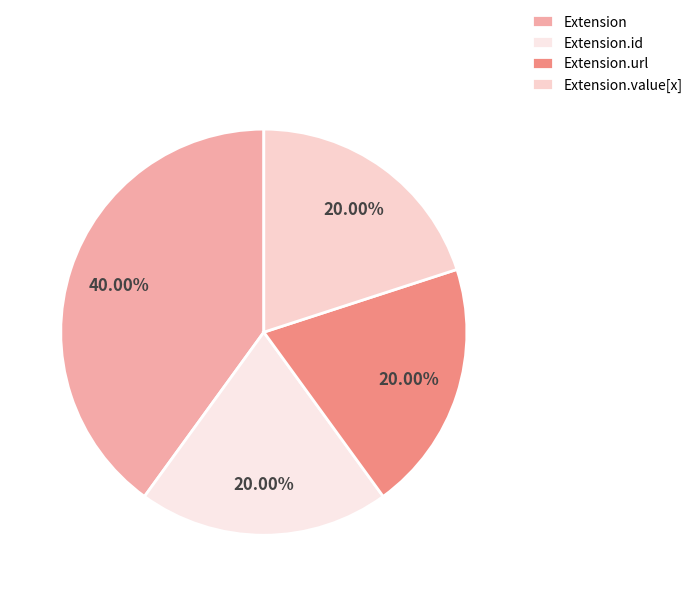

How many segments does this pie chart have?

4